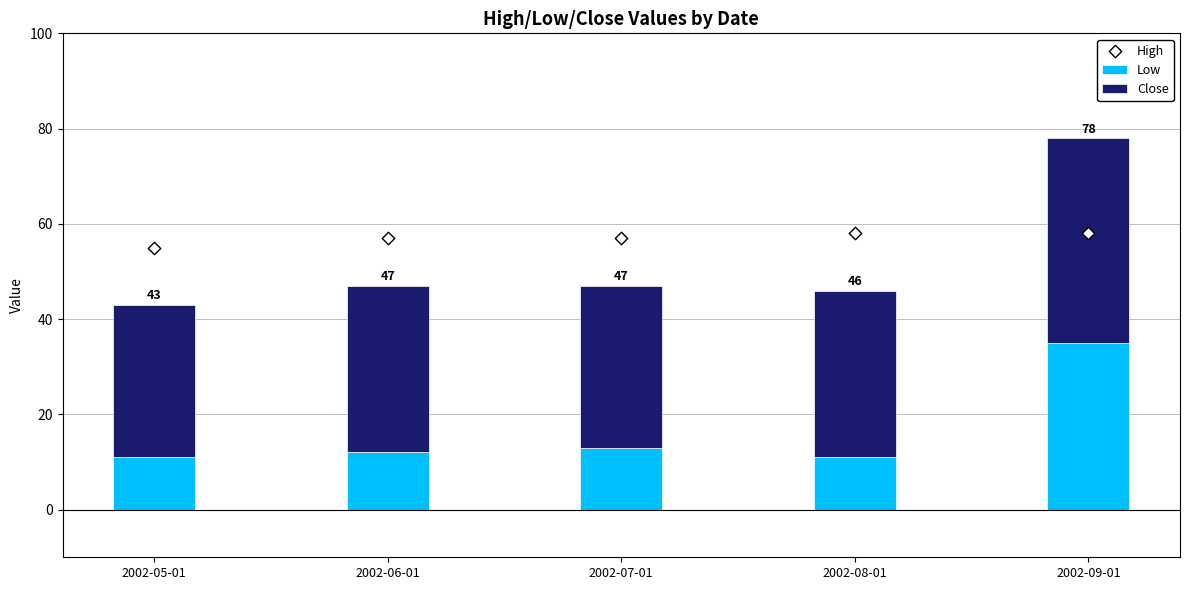

At how many categories does at least one series exceed 15?

5